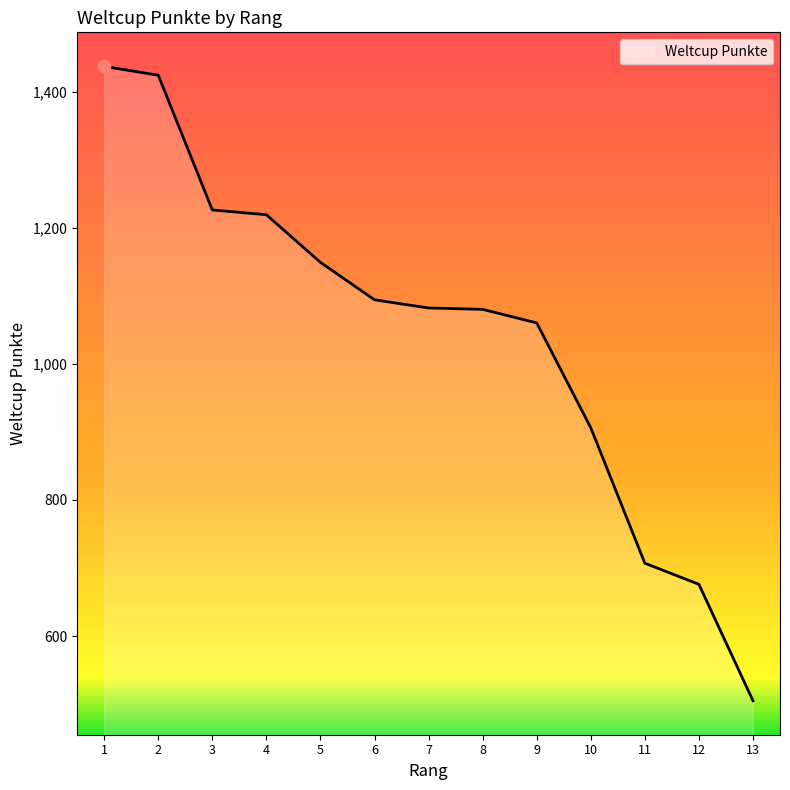

What is the ratio of the value at 11 to the value at 2?

0.5